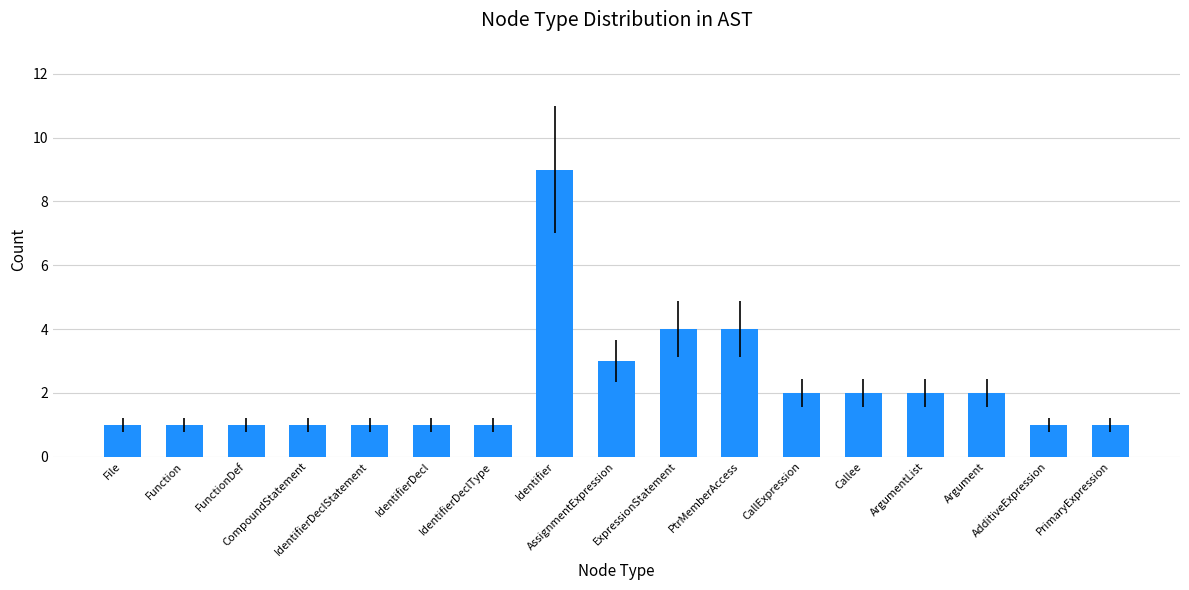

Reading left to right, transcribe all the data shown in this chart.

File=1	Function=1	FunctionDef=1	CompoundStatement=1	IdentifierDeclStatement=1	IdentifierDecl=1	IdentifierDeclType=1	Identifier=9	AssignmentExpression=3	ExpressionStatement=4	PtrMemberAccess=4	CallExpression=2	Callee=2	ArgumentList=2	Argument=2	AdditiveExpression=1	PrimaryExpression=1